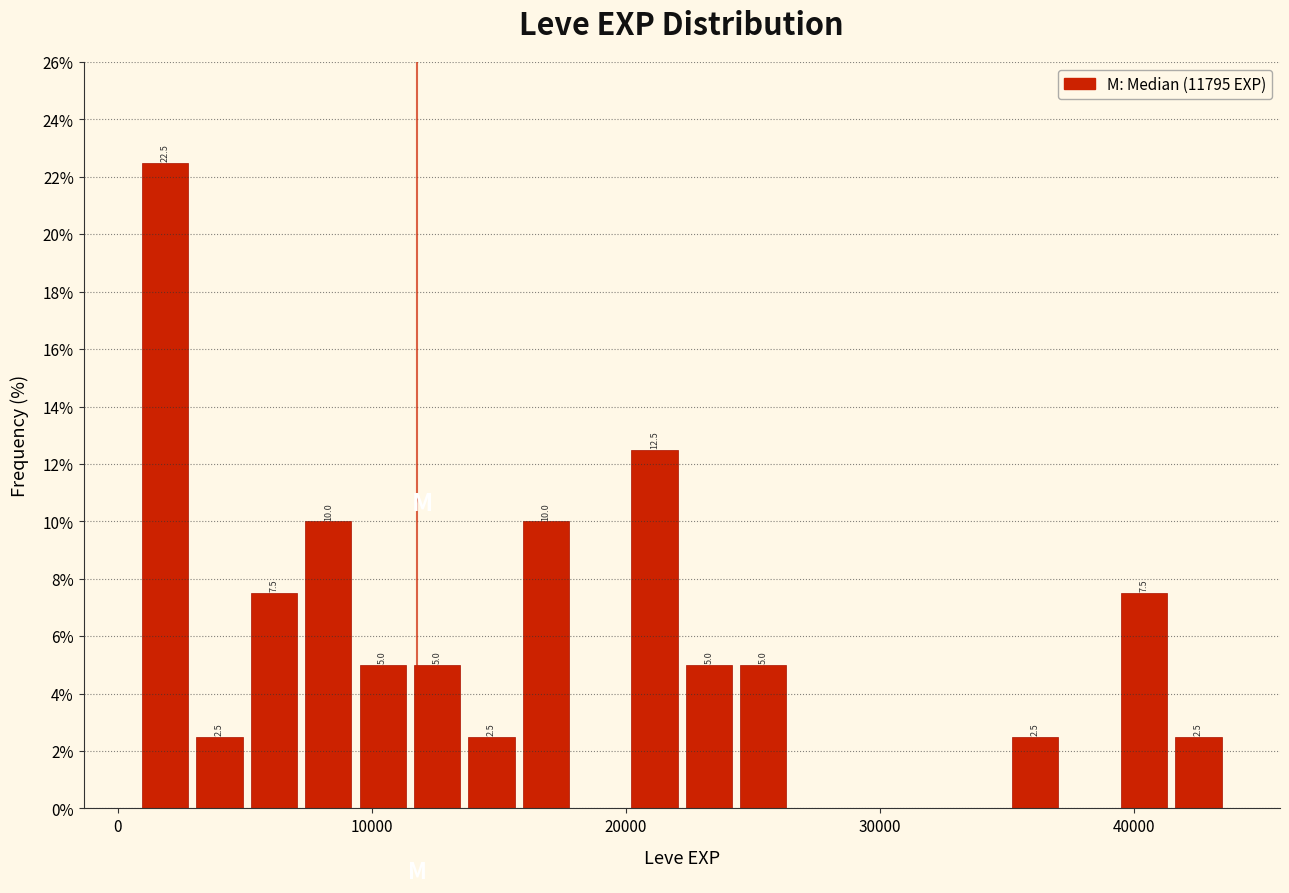

Read against the x-axis, roughly where is the centre of the tallest bar?

2000